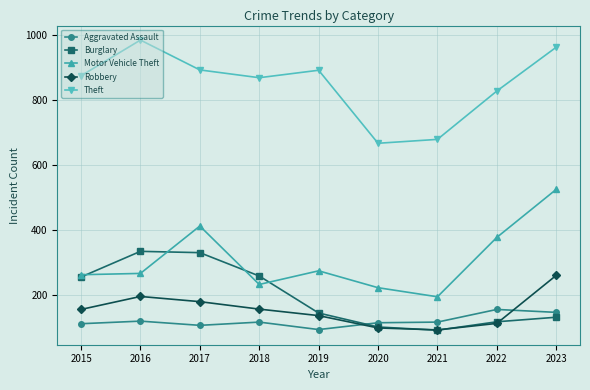

What is the value of the Theft point at the 3rd from the left?

892